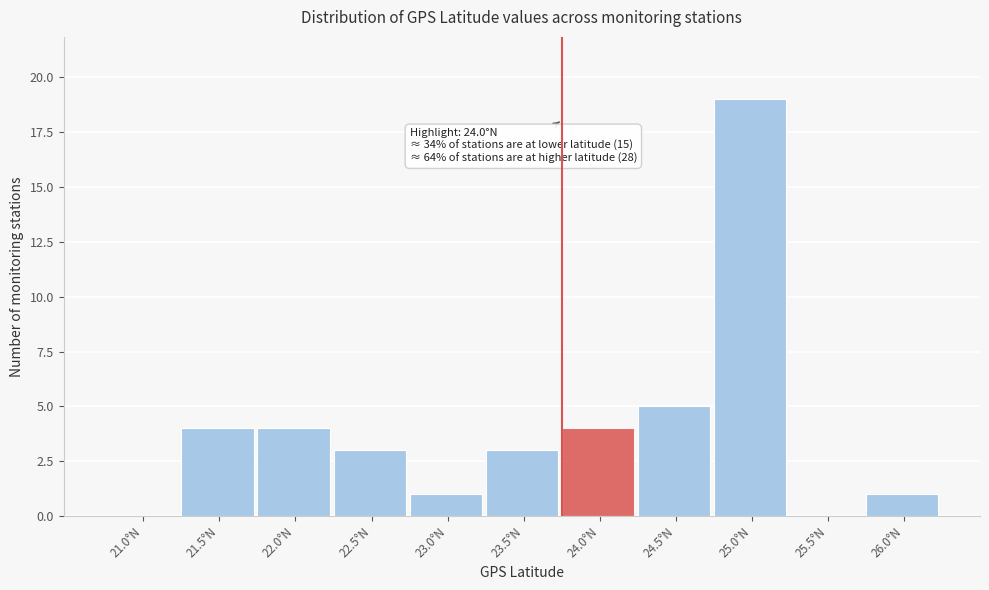

Reading left to right, what are all the values shown in this chart?

21.0°N=0	21.5°N=4	22.0°N=4	22.5°N=3	23.0°N=1	23.5°N=3	24.0°N=4	24.5°N=5	25.0°N=19	25.5°N=0	26.0°N=1